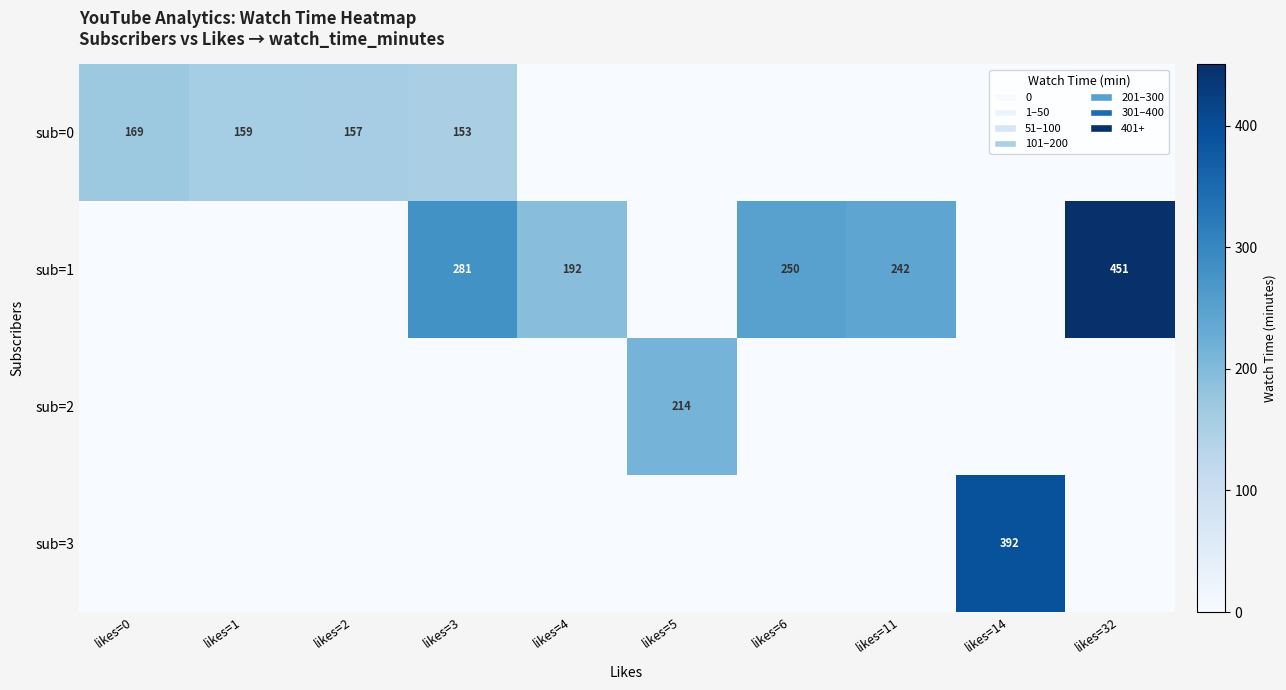

The sub=1 series shows 87 at likes=11. True or false?

False